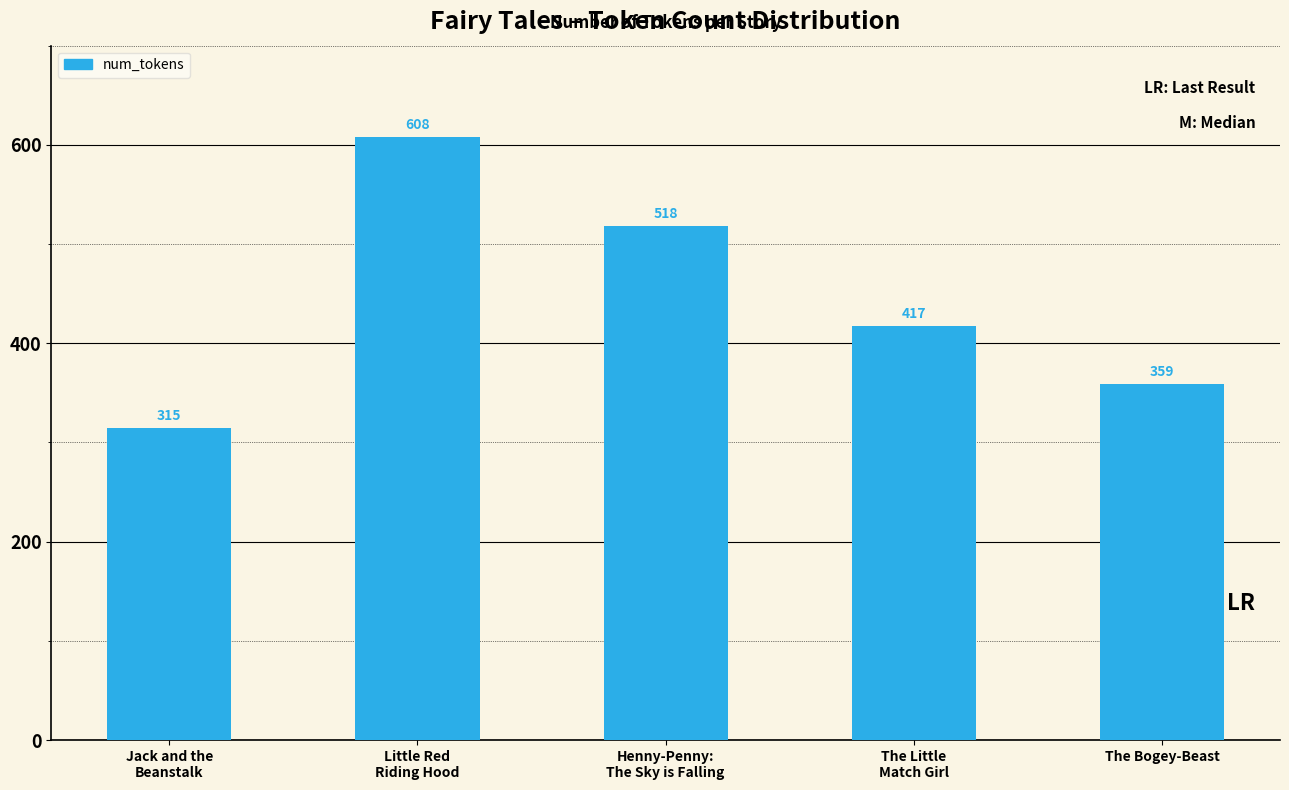

Reading left to right, transcribe all the data shown in this chart.

Jack and the
Beanstalk=315	Little Red
Riding Hood=608	Henny-Penny:
The Sky is Falling=518	The Little
Match Girl=417	The Bogey-Beast=359